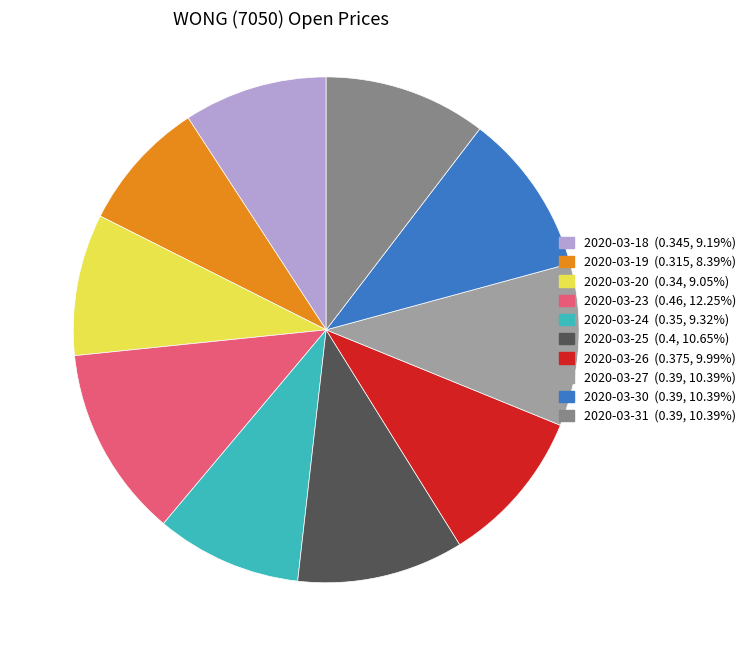

Does any single category account for the majority?

No